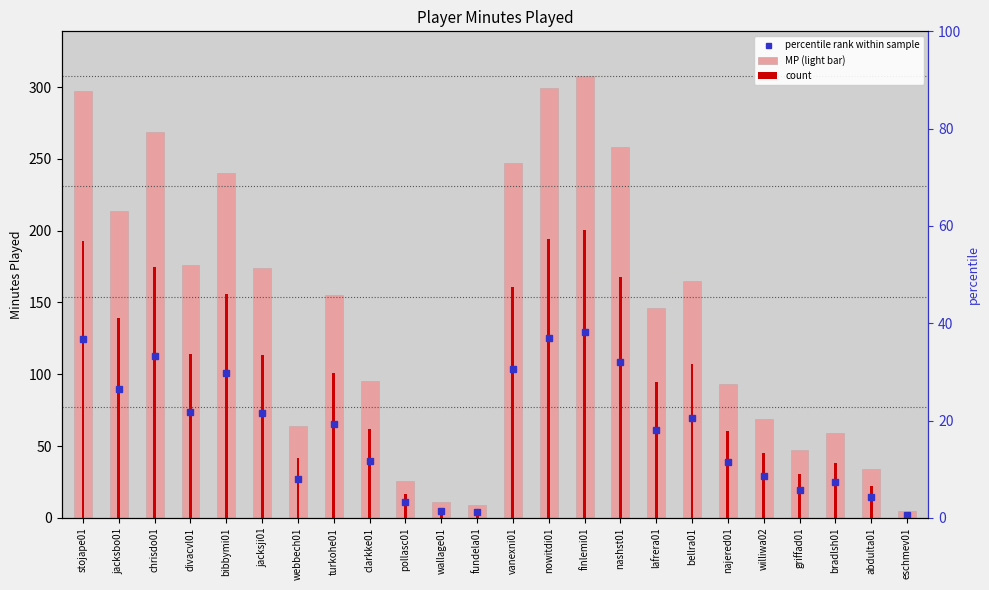

How many data points are less than 155?

12